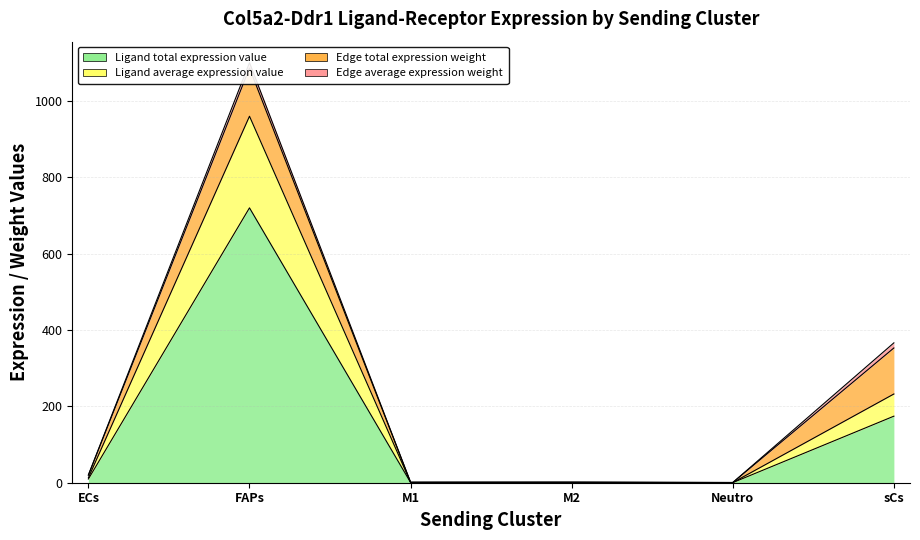

What is the total value across all series at Neutro?

0.6